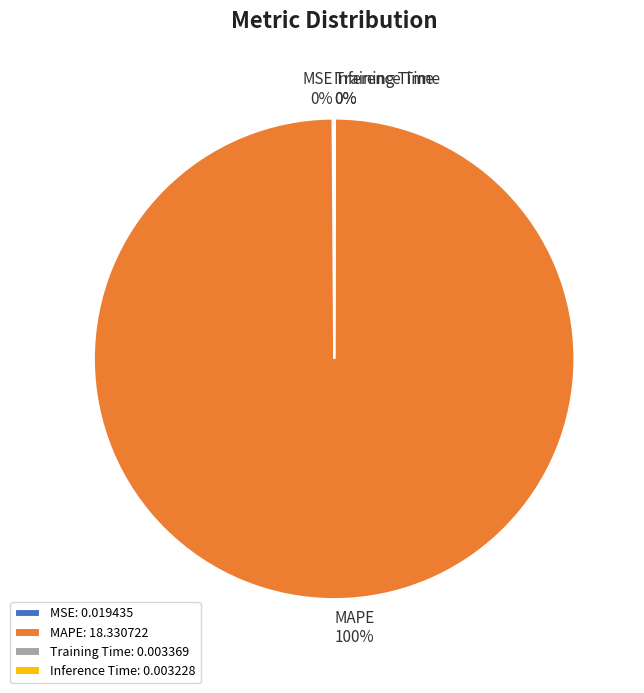

To the nearest percent, what is the difference between the largest and smallest slice percentages?

100%